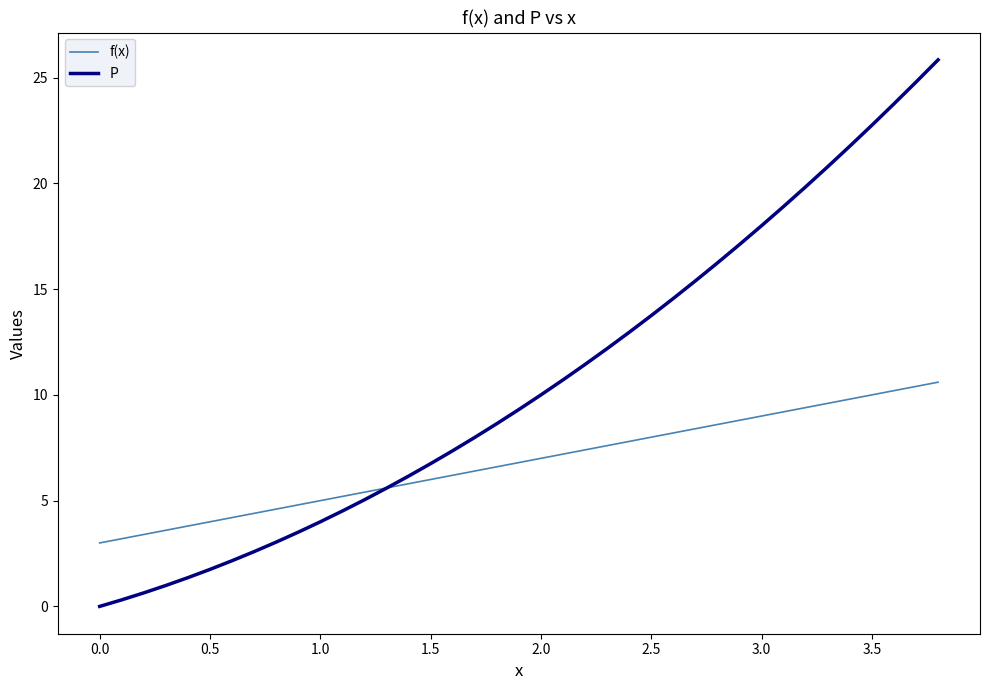

True or false: f(x) and P cross at least once.

True